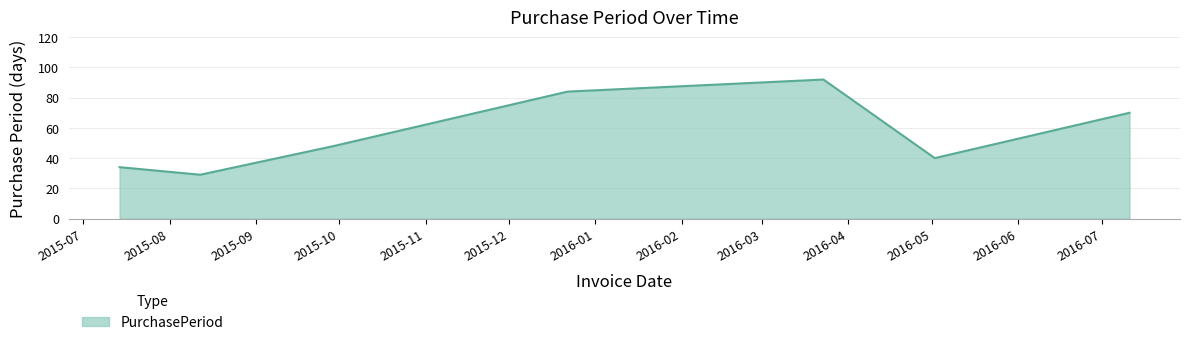

What is the greatest value displayed?

92